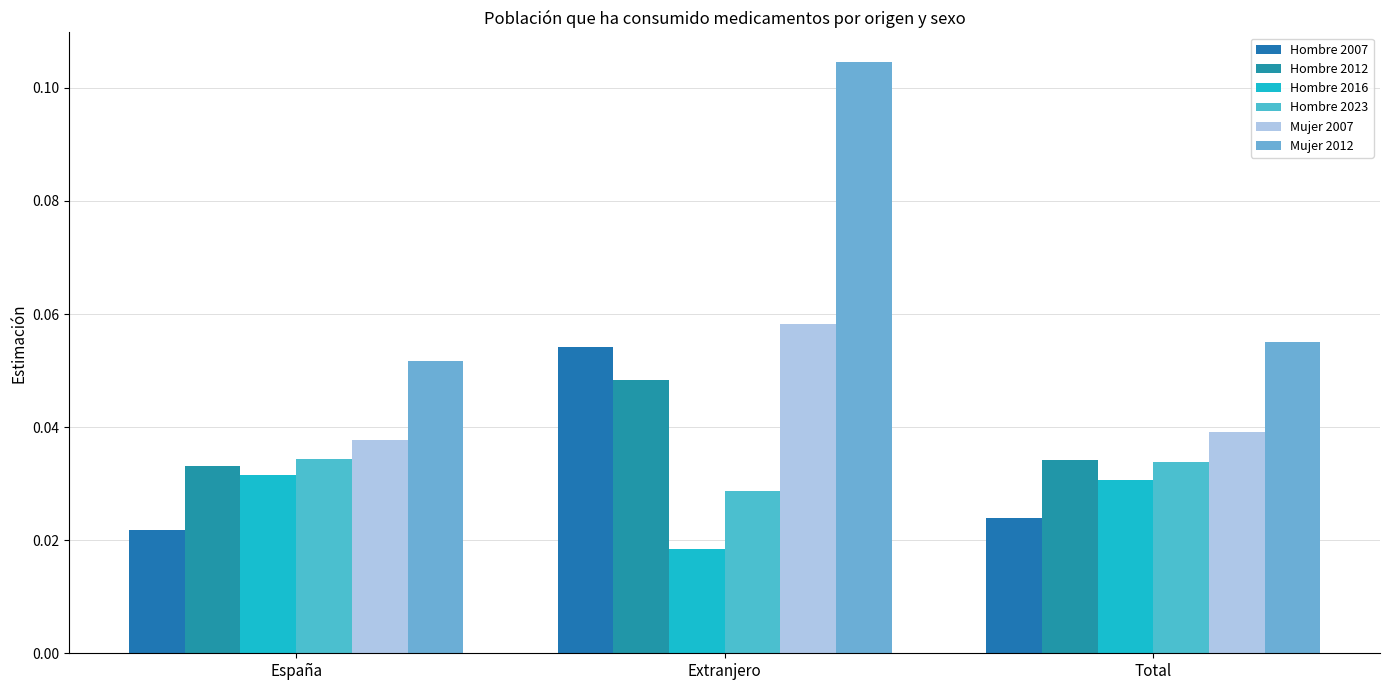

How many series are shown in this chart?

6